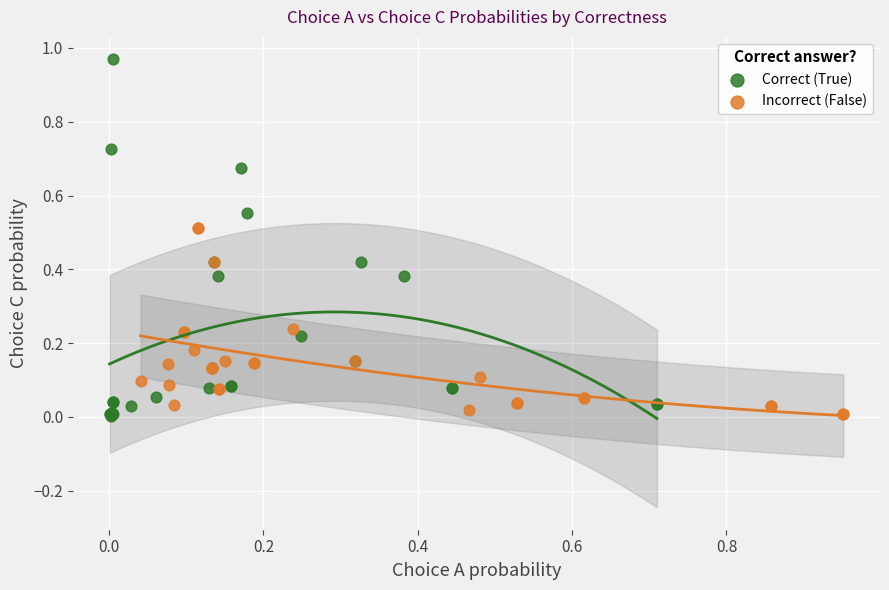

Which series contains the highest Y value?

Correct (True)